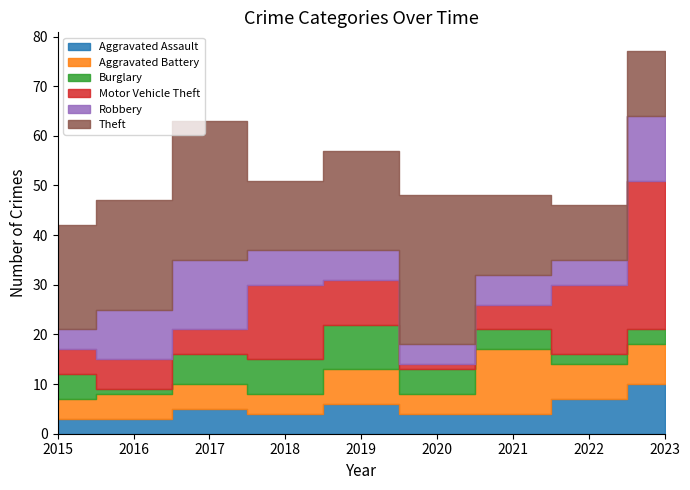

Where is the first local minimum for Robbery?

2020